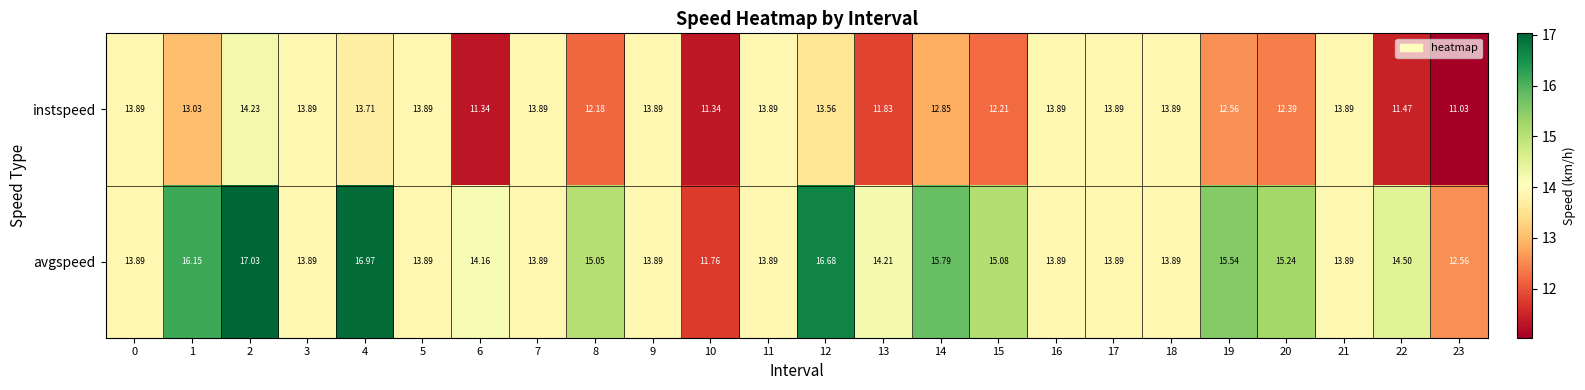

Rank the series by their maximum value, from highest to lowest.

avgspeed, instspeed